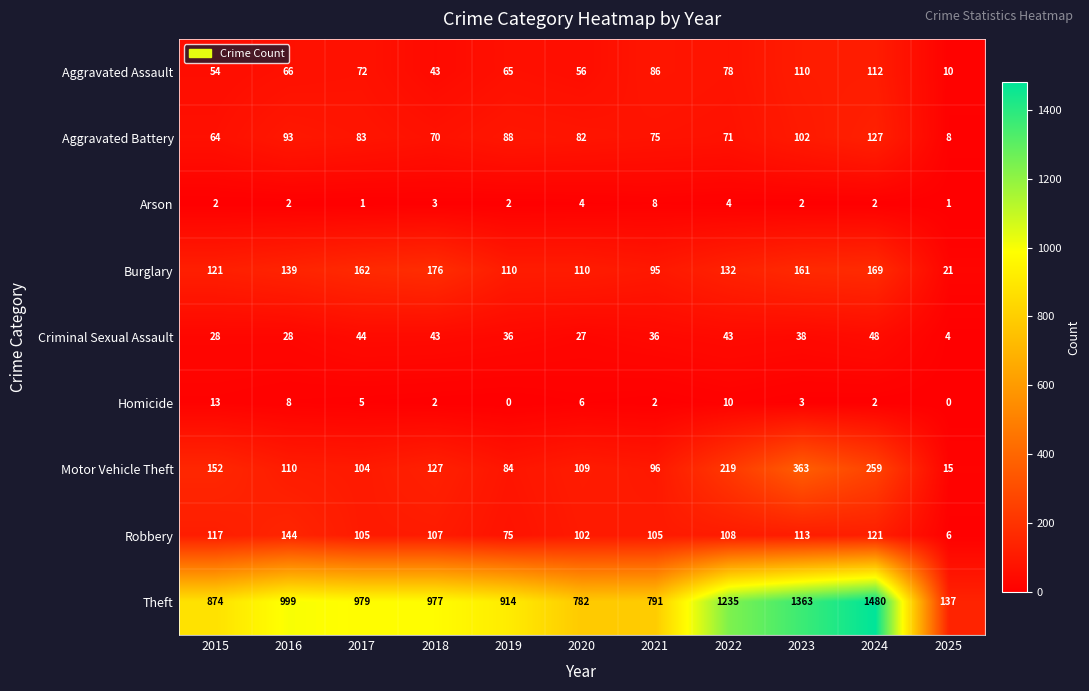

At which category is the sum across all series the highest?

2024